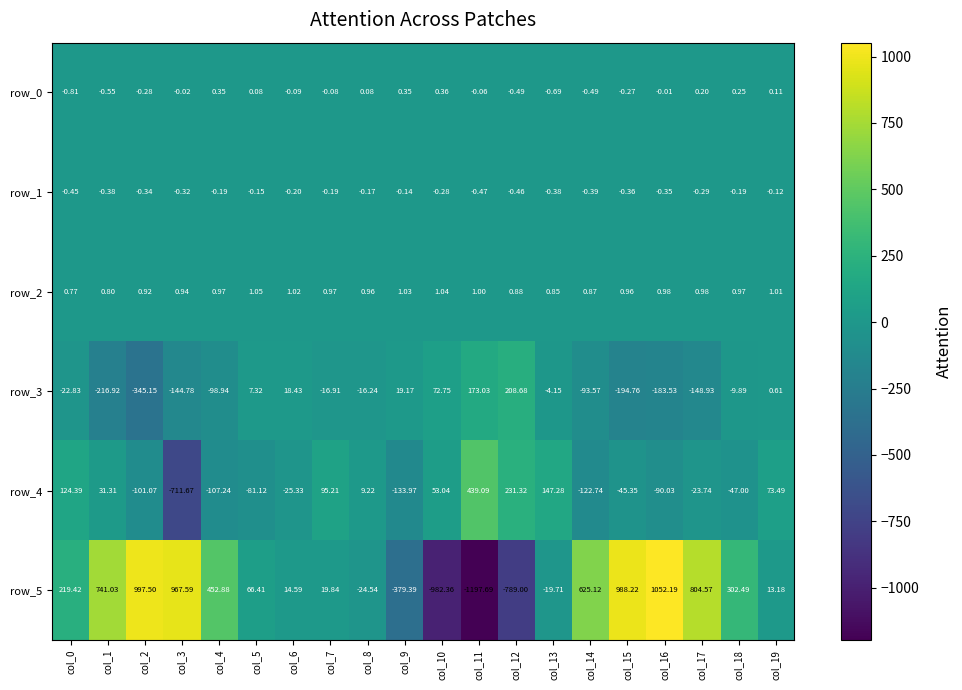

Reading left to right, what are all the values shown in this chart?

row_0: -0.8	-0.5	-0.3	-0.0	0.4	0.1	-0.1	-0.1	0.1	0.3	0.4	-0.1	-0.5	-0.7	-0.5	-0.3	-0.0	0.2	0.2	0.1
row_1: -0.4	-0.4	-0.3	-0.3	-0.2	-0.1	-0.2	-0.2	-0.2	-0.1	-0.3	-0.5	-0.5	-0.4	-0.4	-0.4	-0.3	-0.3	-0.2	-0.1
row_2: 0.8	0.8	0.9	0.9	1.0	1.1	1.0	1.0	1.0	1.0	1.0	1.0	0.9	0.8	0.9	1.0	1.0	1.0	1.0	1.0
row_3: -22.8	-216.9	-345.2	-144.8	-98.9	7.3	18.4	-16.9	-16.2	19.2	72.8	173.0	208.7	-4.2	-93.6	-194.8	-183.5	-148.9	-9.9	0.6
row_4: 124.4	31.3	-101.1	-711.7	-107.2	-81.1	-25.3	95.2	9.2	-134.0	53.0	439.1	231.3	147.3	-122.7	-45.3	-90.0	-23.7	-47.0	73.5
row_5: 219.4	741.0	997.5	967.6	452.9	66.4	14.6	19.8	-24.5	-379.4	-982.4	-1197.7	-789.0	-19.7	625.1	988.2	1052.2	804.6	302.5	13.2